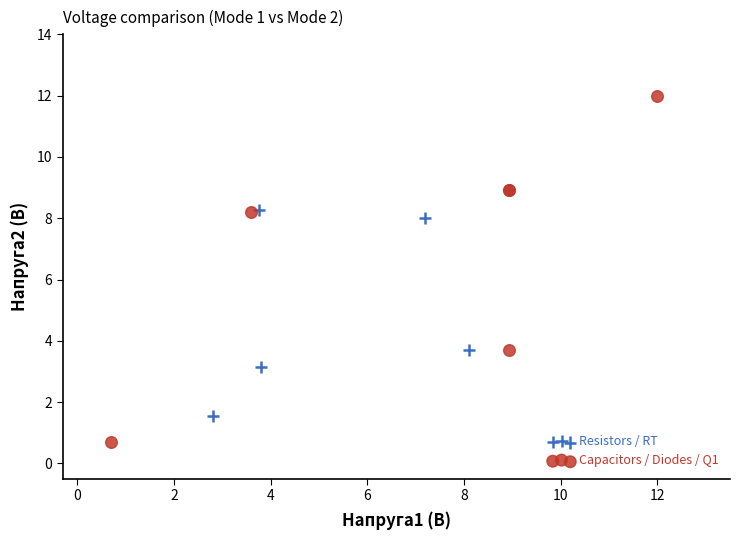

Which series contains the highest Y value?

Capacitors / Diodes / Q1